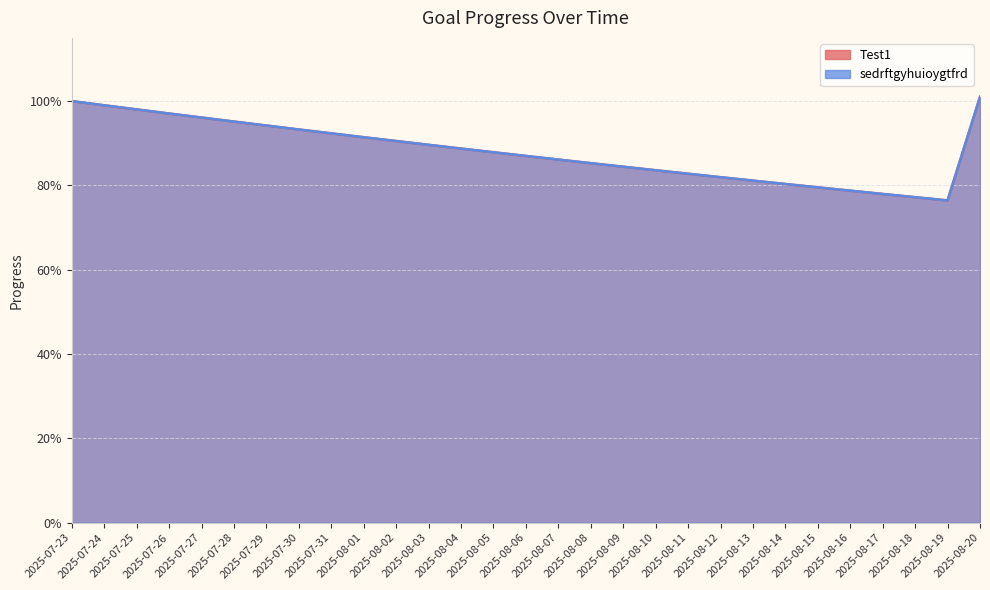

What are all the series names shown in the legend?

Test1, sedrftgyhuioygtfrd